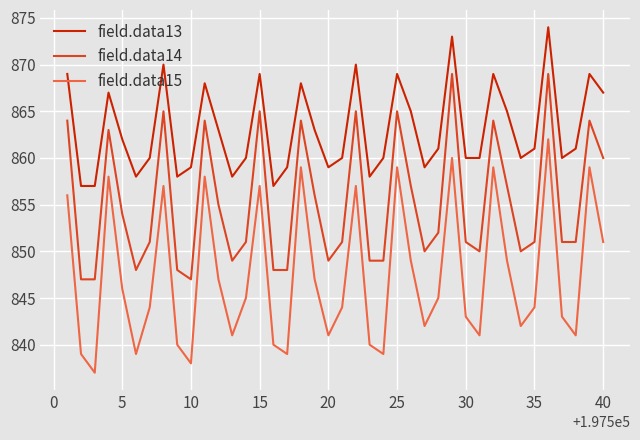

What is the difference between the maximum and minimum values in the field.data13 series?

17